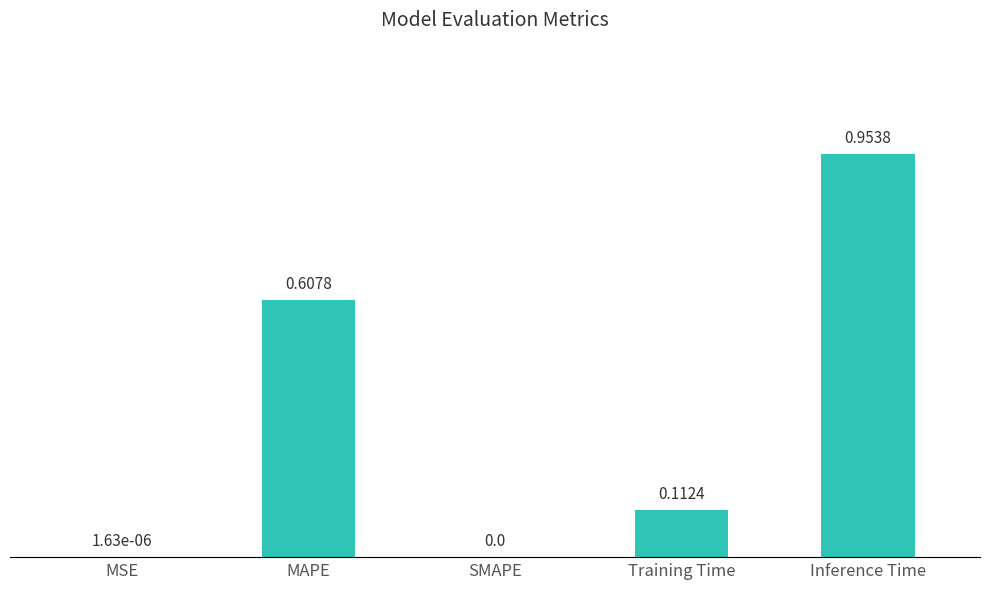

Which has a higher value, SMAPE or Inference Time?

Inference Time